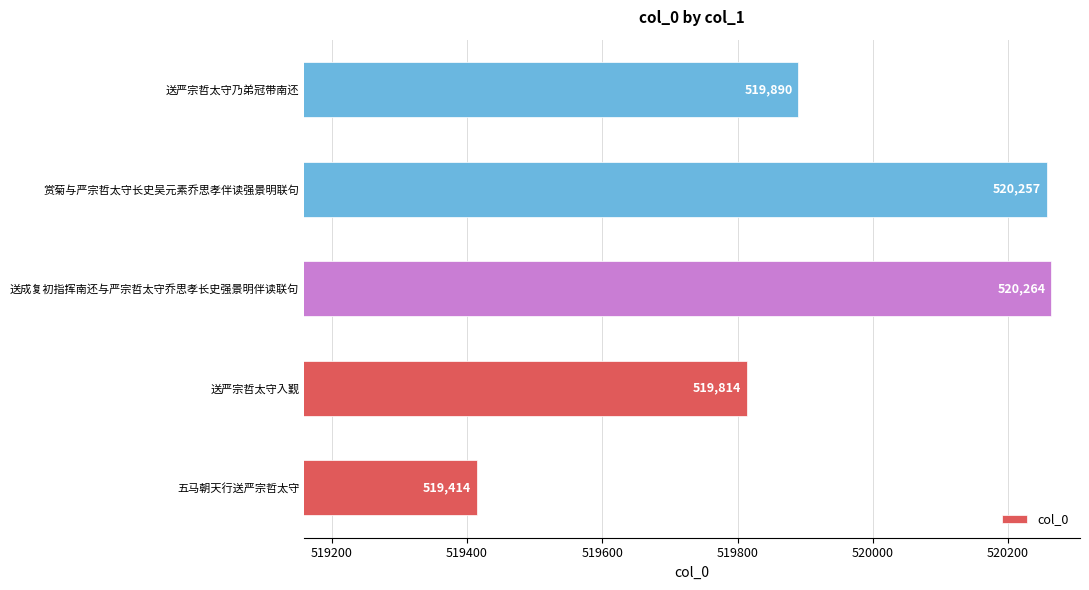

Rank the categories by value from highest to lowest.

送成复初指挥南还与严宗哲太守乔思孝长史强景明伴读联句, 赏菊与严宗哲太守长史吴元素乔思孝伴读强景明联句, 送严宗哲太守乃弟冠带南还, 送严宗哲太守入觐, 五马朝天行送严宗哲太守